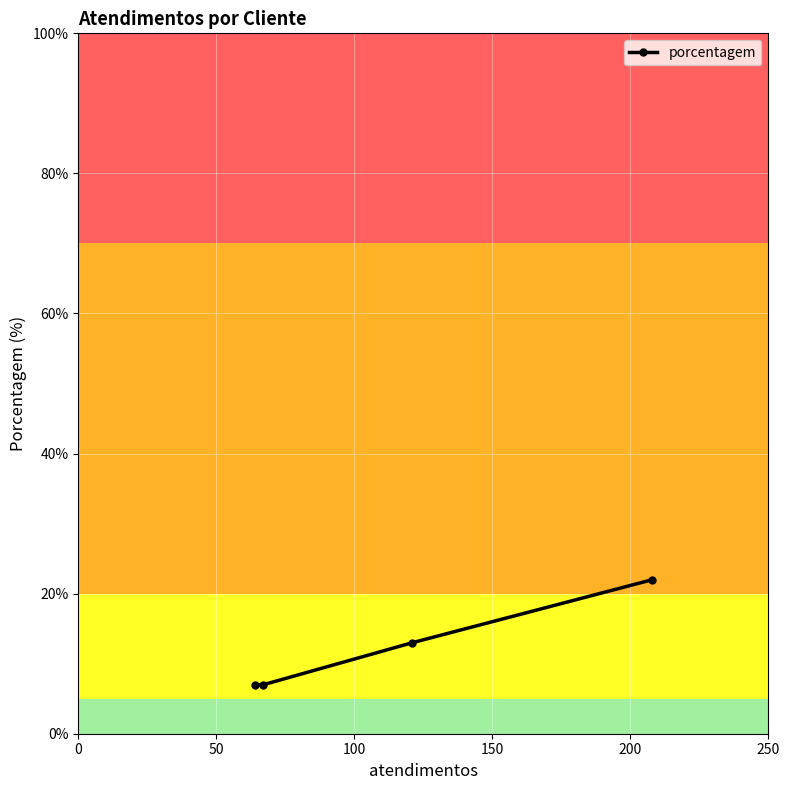

True or false: there are more than 0 points higher than both neighbors.

False